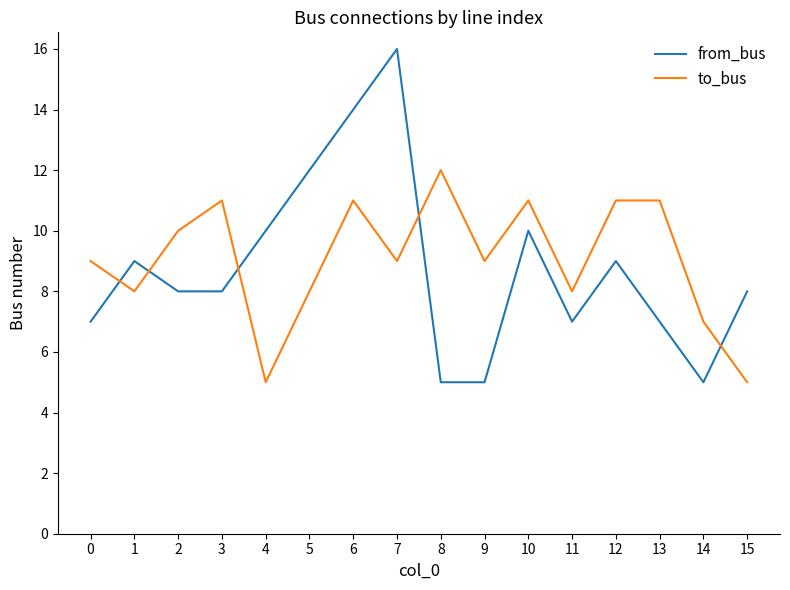

What is the highest value of the from_bus series?

16